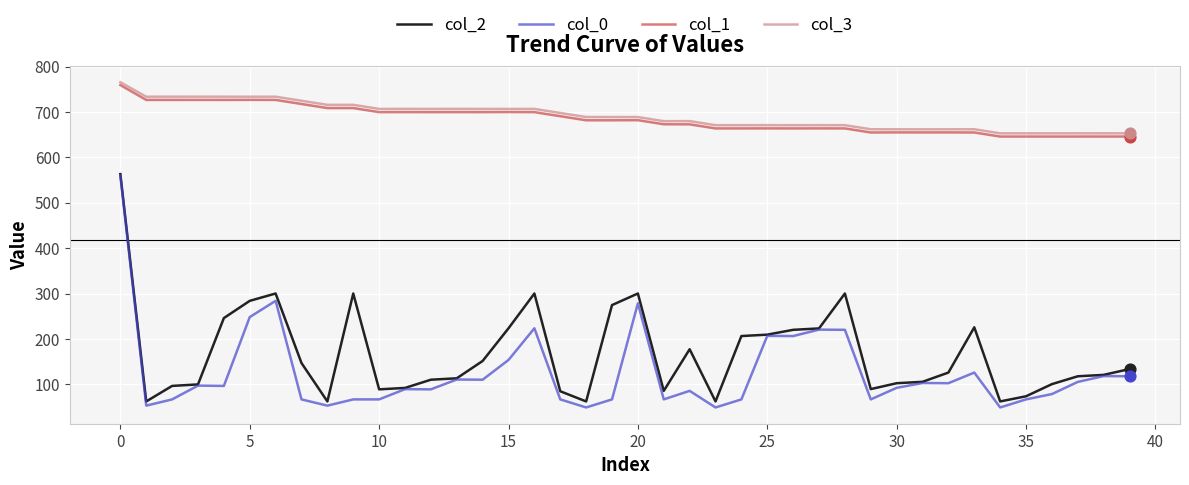

What are all the series names shown in the legend?

col_2, col_0, col_1, col_3